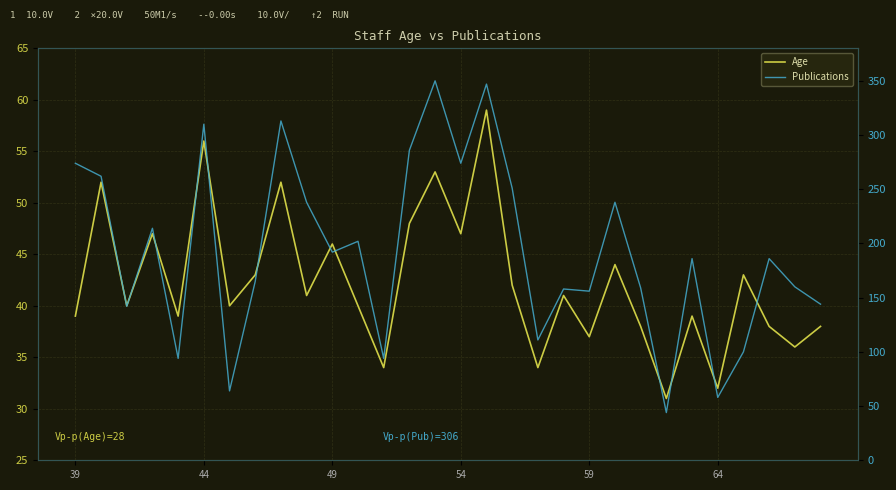

What are all the series names shown in the legend?

Age, Publications